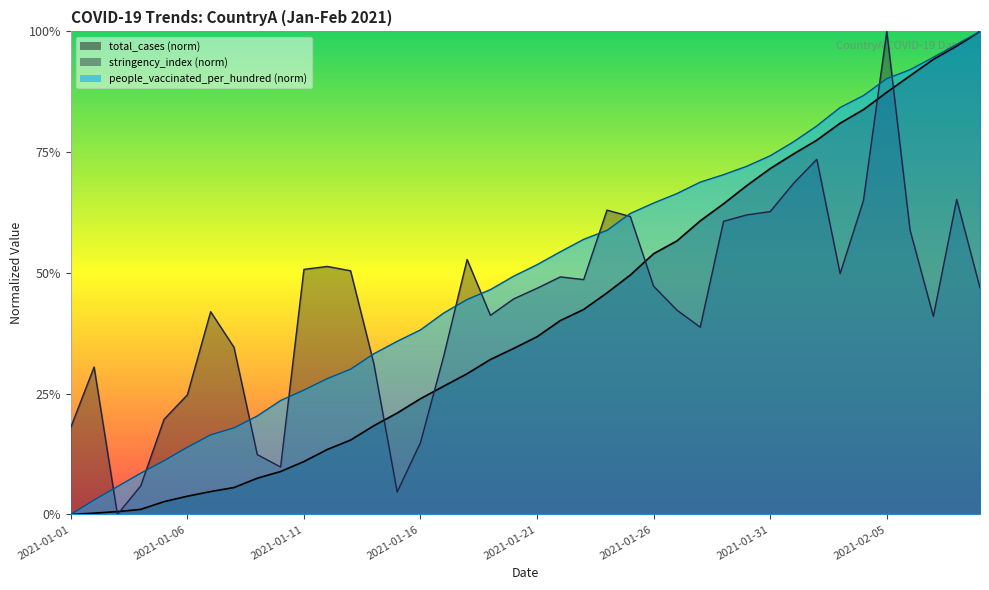

What is the approximate value of total_cases at 2021-02-08?

1.0